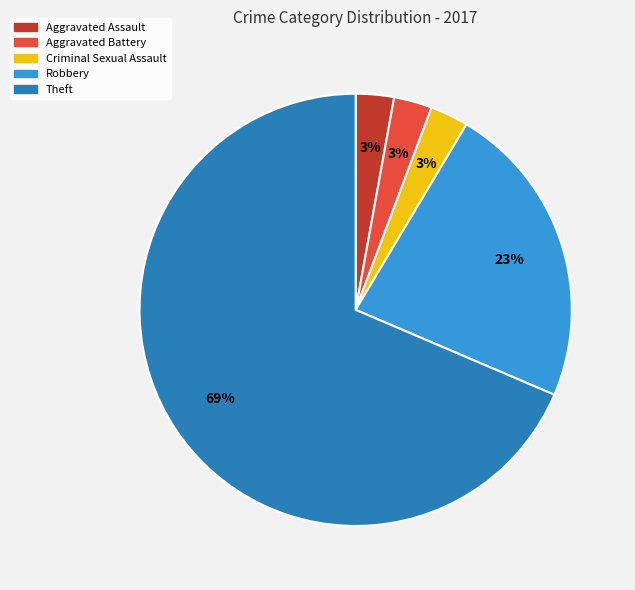

Do Aggravated Assault and Theft together represent more than half of the pie?

Yes